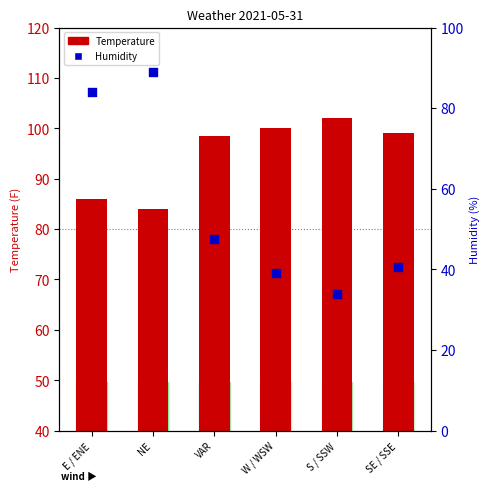

What is the total value across all series at SE / SSE?

139.5